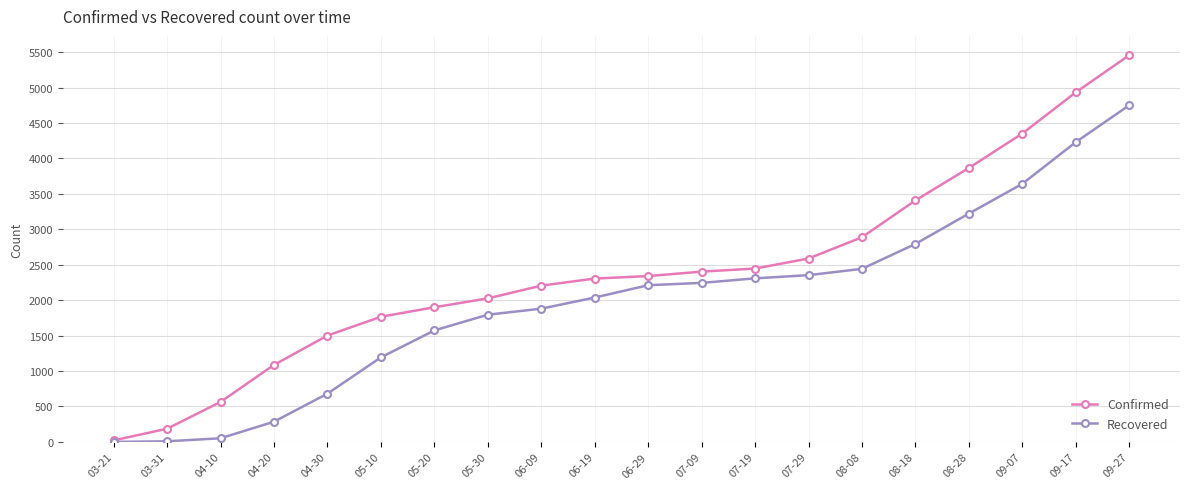

What is the sum of all Recovered values?

39700